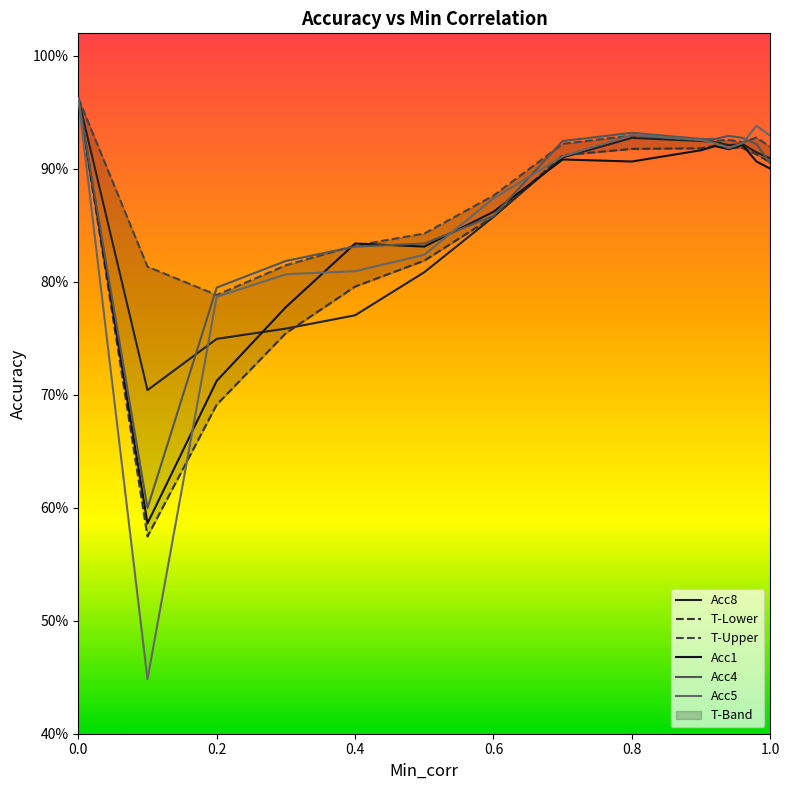

What is the maximum value for Acc4?

1.0